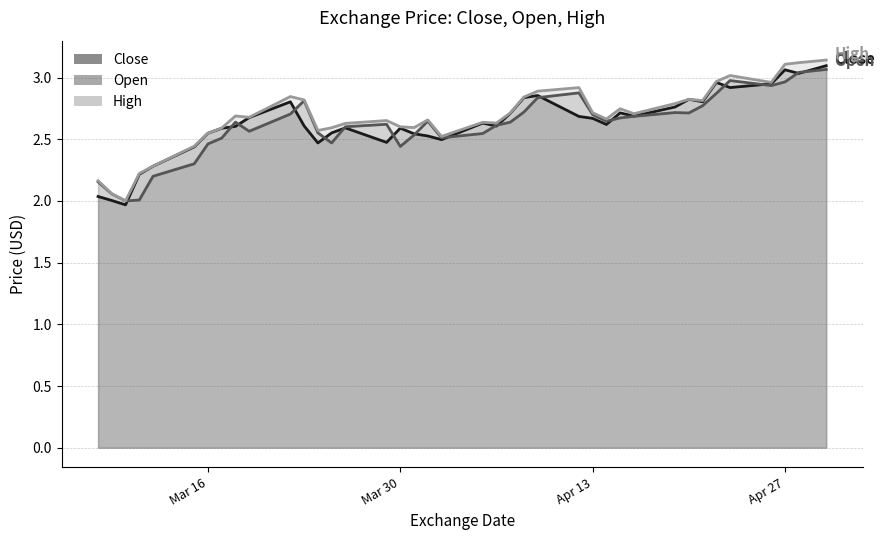

True or false: High has a value of 4.7 at 2021-03-22.

False